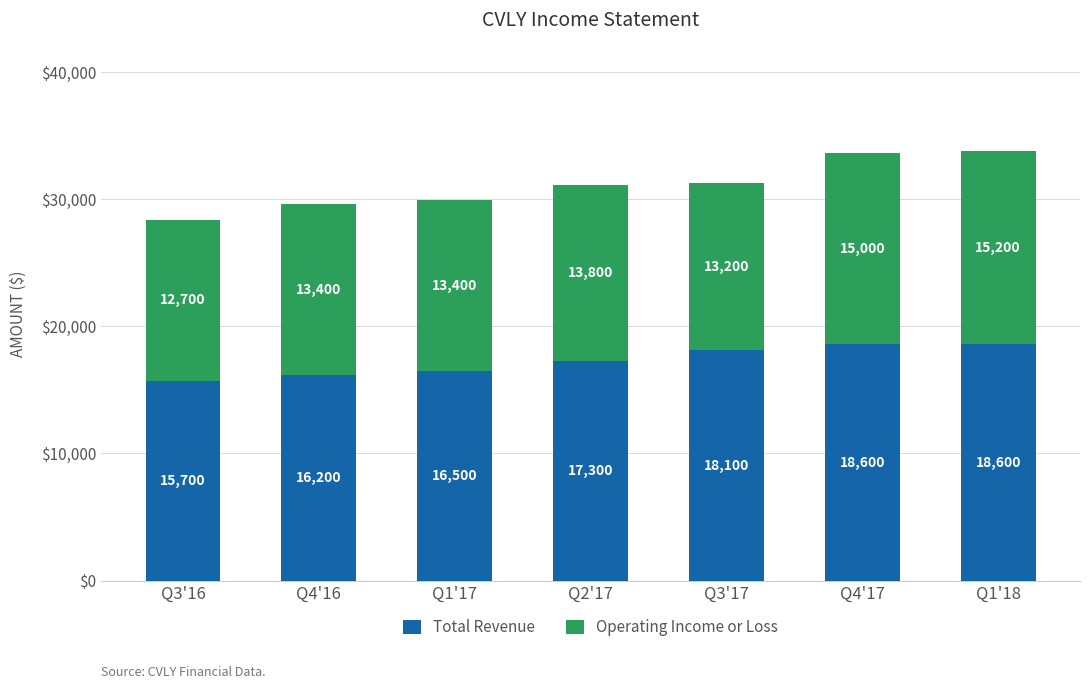

At which category is the sum across all series the highest?

Q1'18